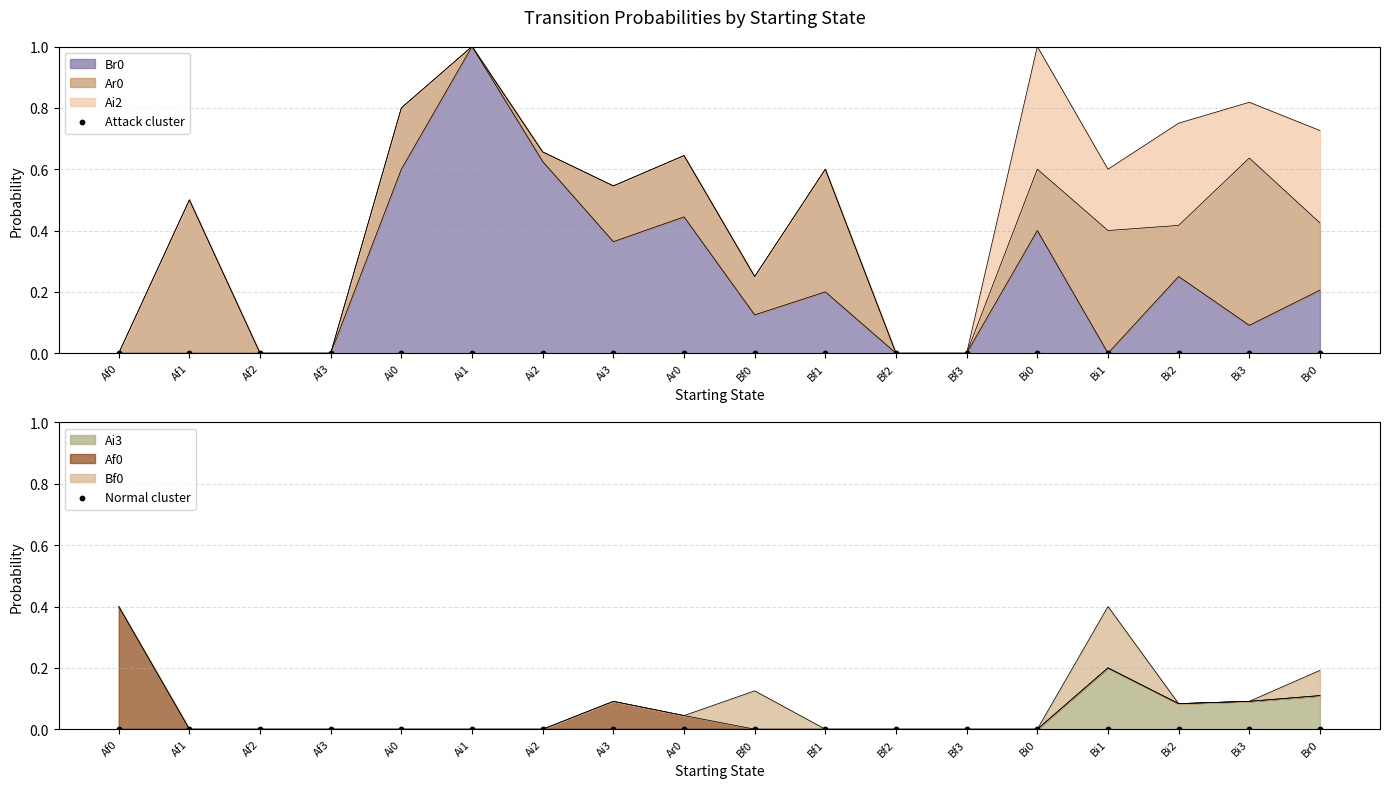

What are all the series names shown in the legend?

Br0, Ar0, Ai2, Ai3, Af0, Bf0